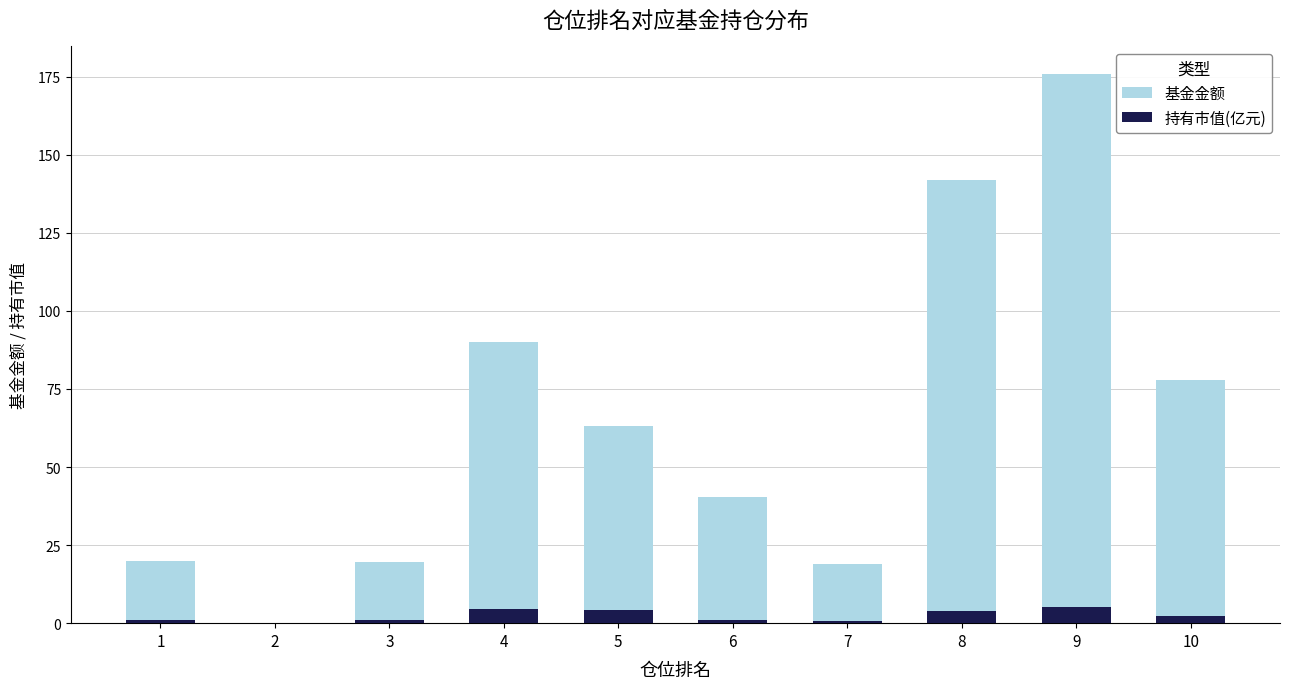

Are the bars horizontal?

No